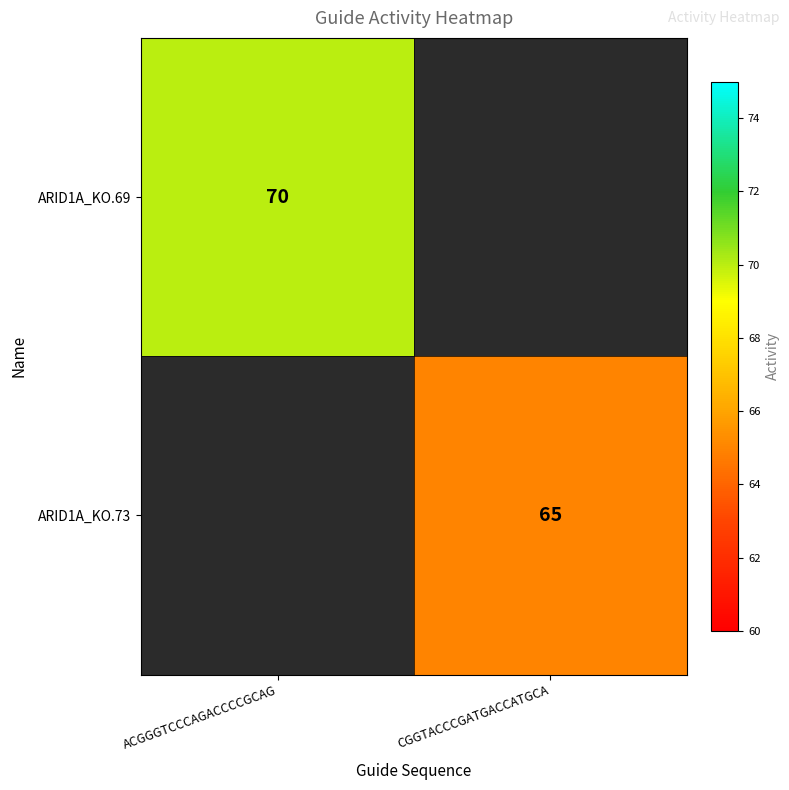

True or false: ARID1A_KO.69 has a value of 107 at ACGGGTCCCAGACCCCGCAG.

False